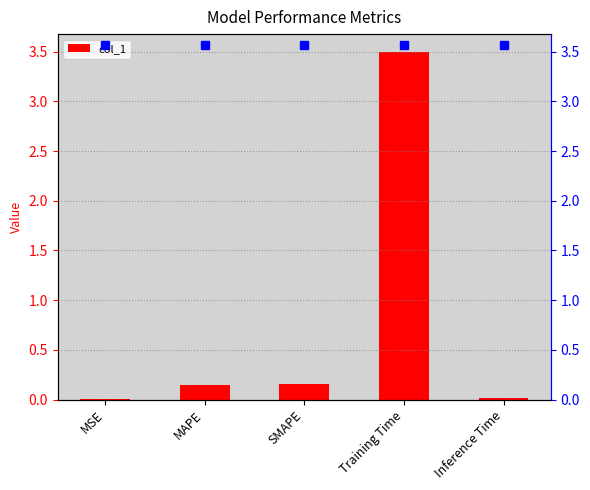

What is the value of the 3rd bar from the left?

0.2